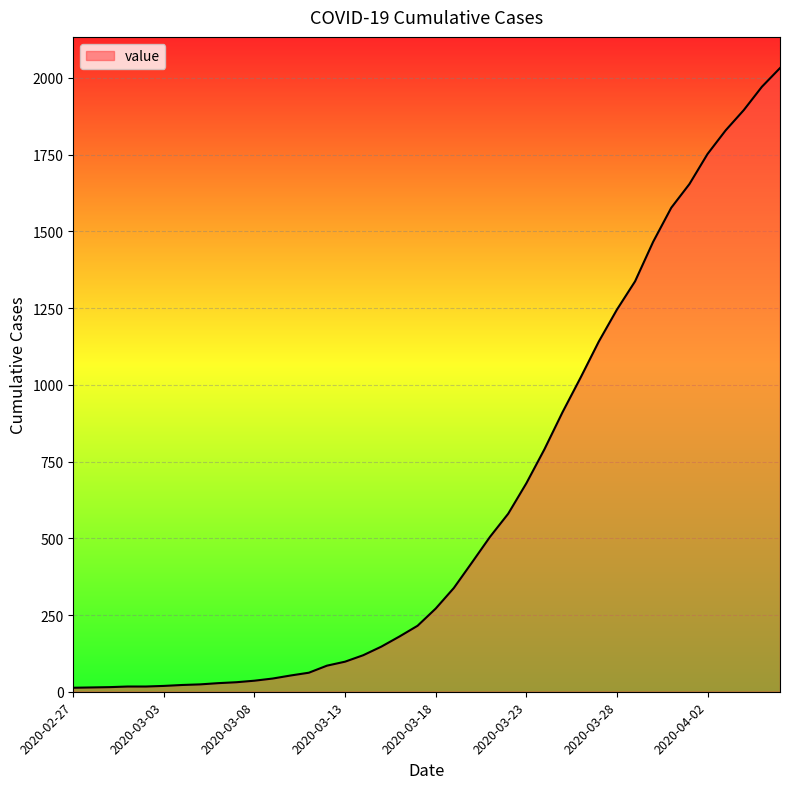

What is the greatest value displayed?

2032